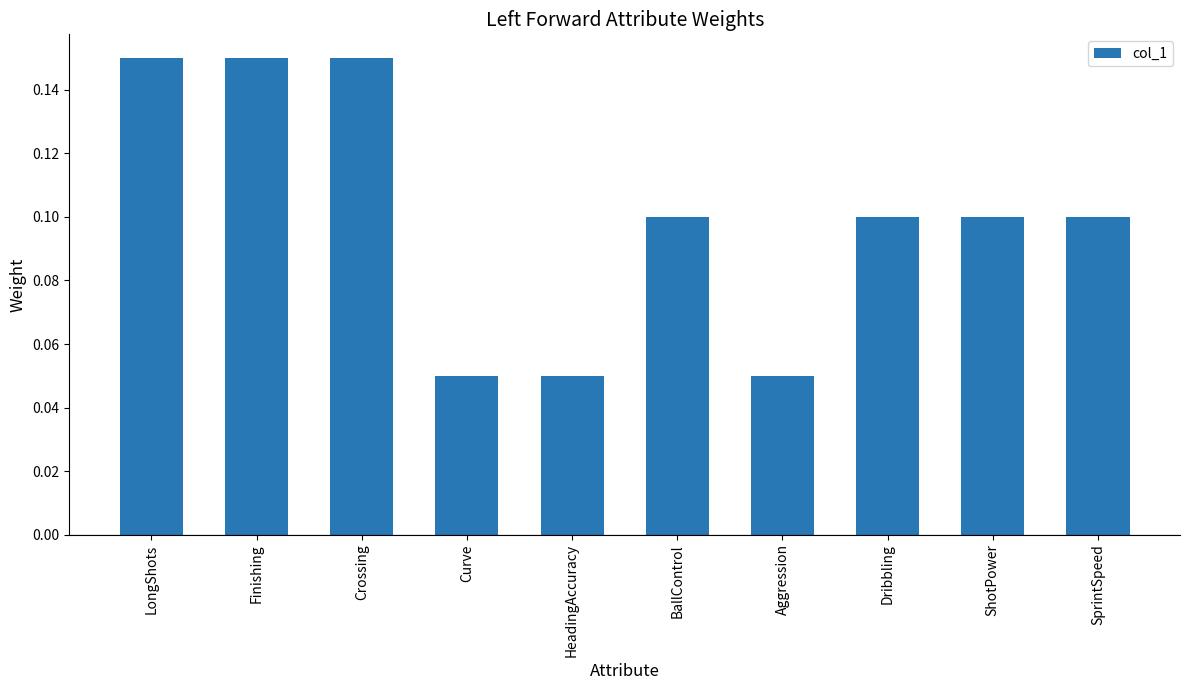

What is the sum of all values?

1.0